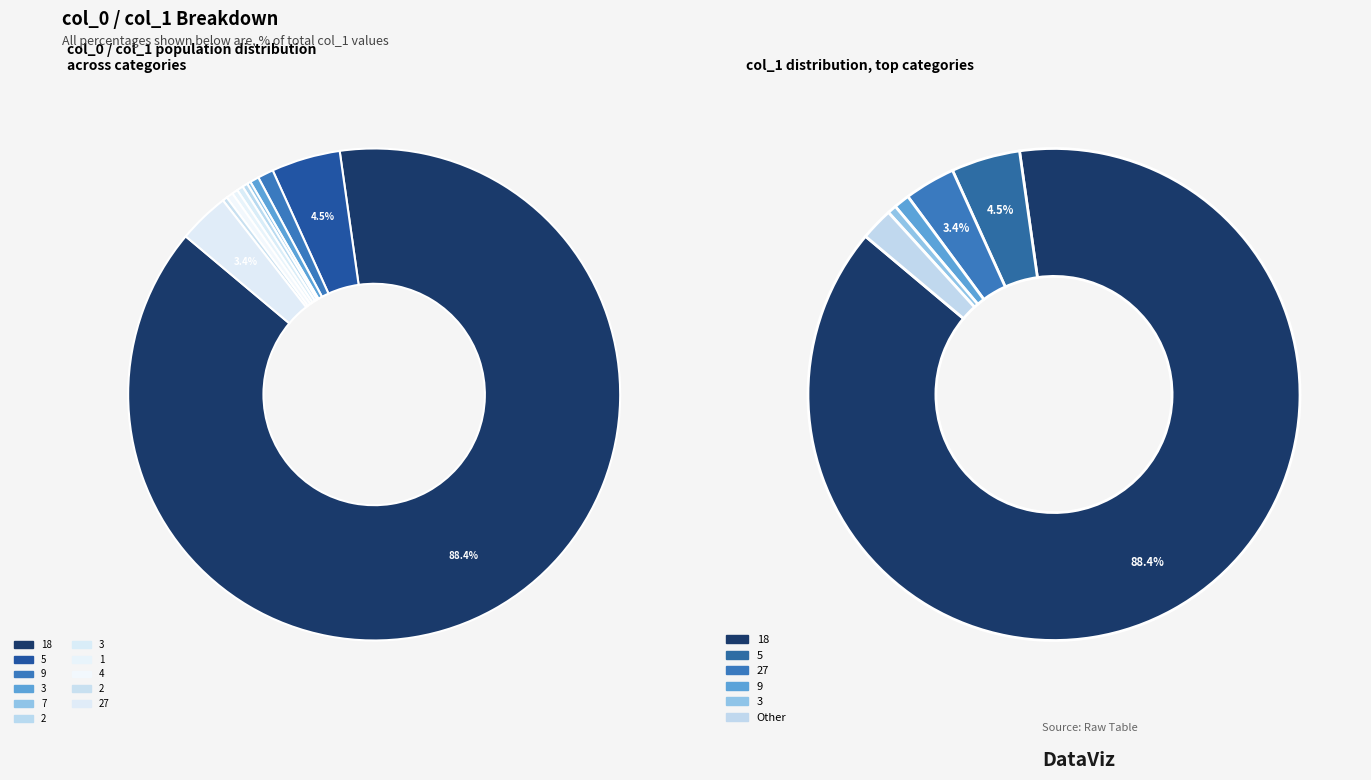

Which slice is the smallest?

7